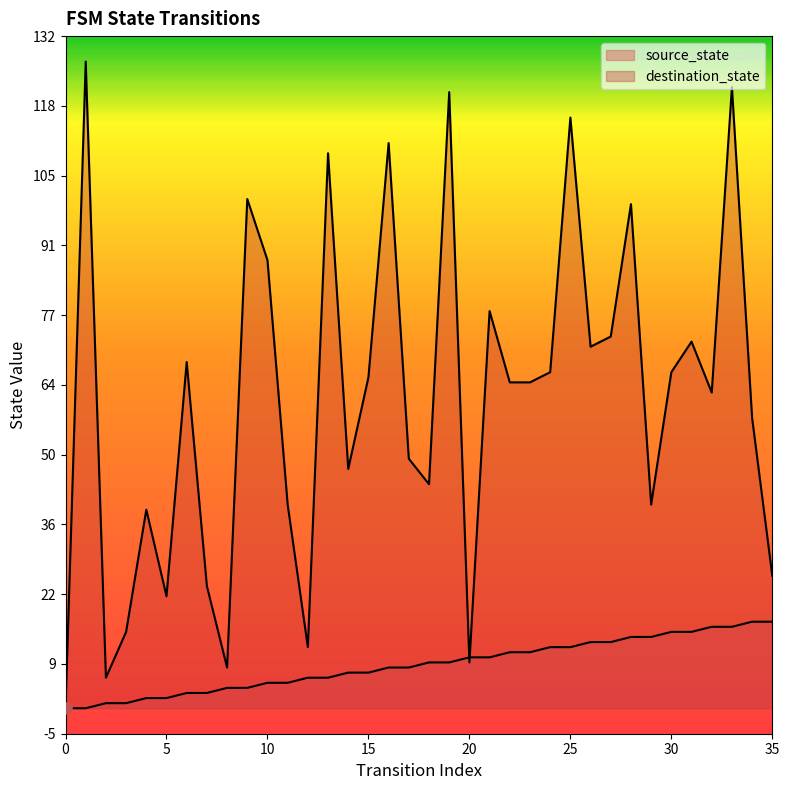

At how many categories does at least one series exceed 108?

6